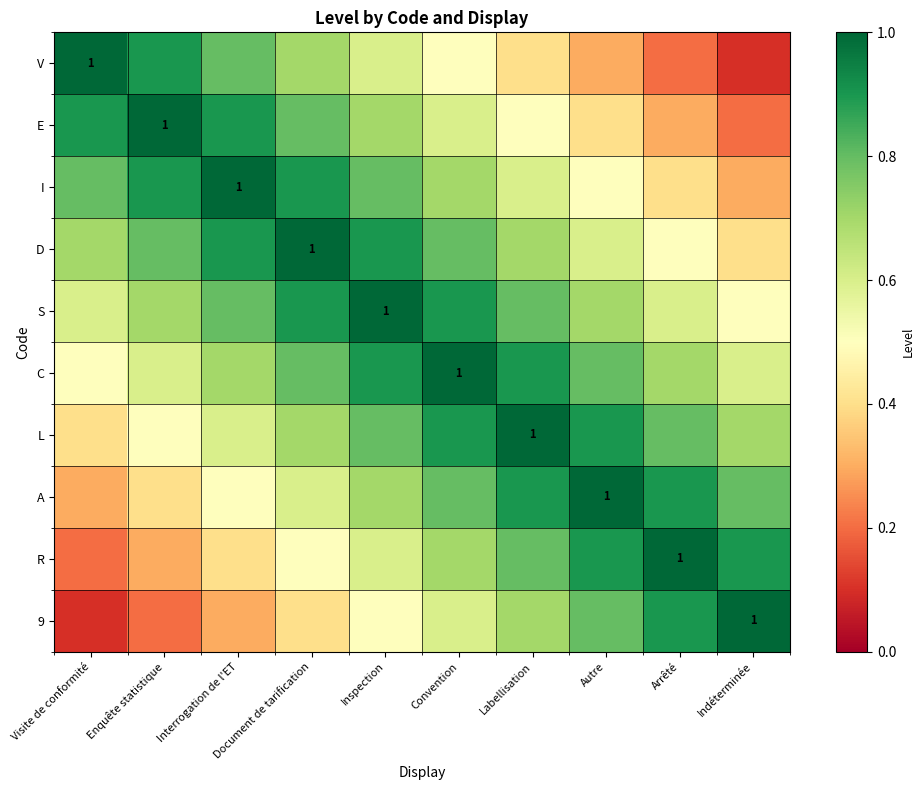

Is it true that R equals 0.5 at Document de tarification?

True